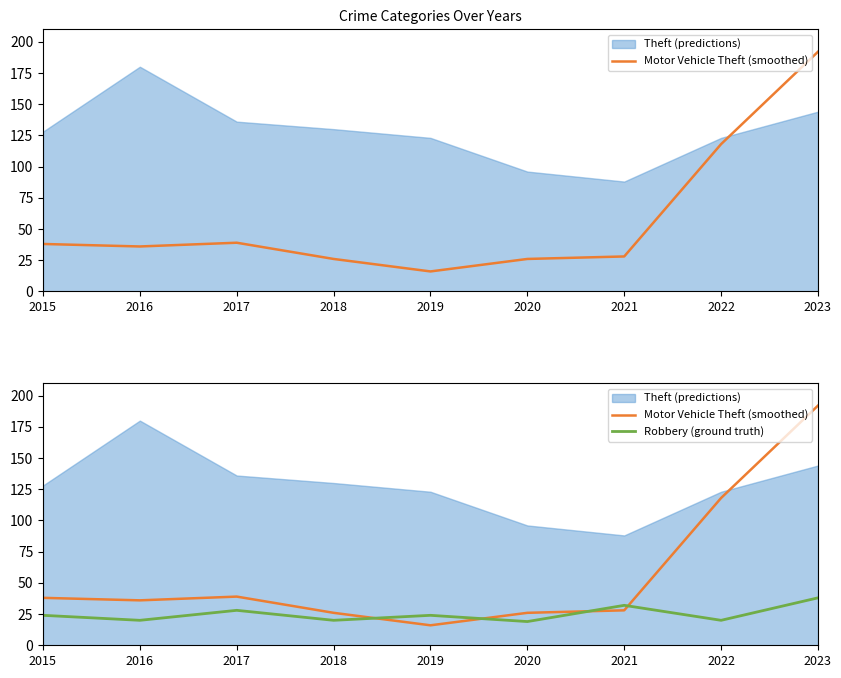

What is the maximum value for Robbery (ground truth)?

38